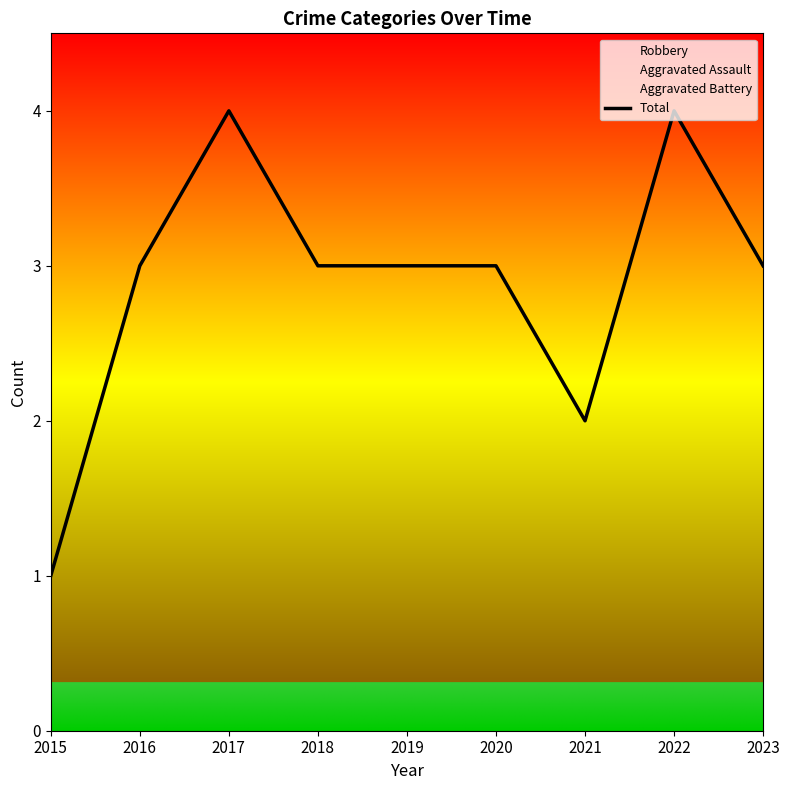

Rank the categories by value from lowest to highest.

2015, 2021, 2016, 2018, 2019, 2020, 2023, 2017, 2022